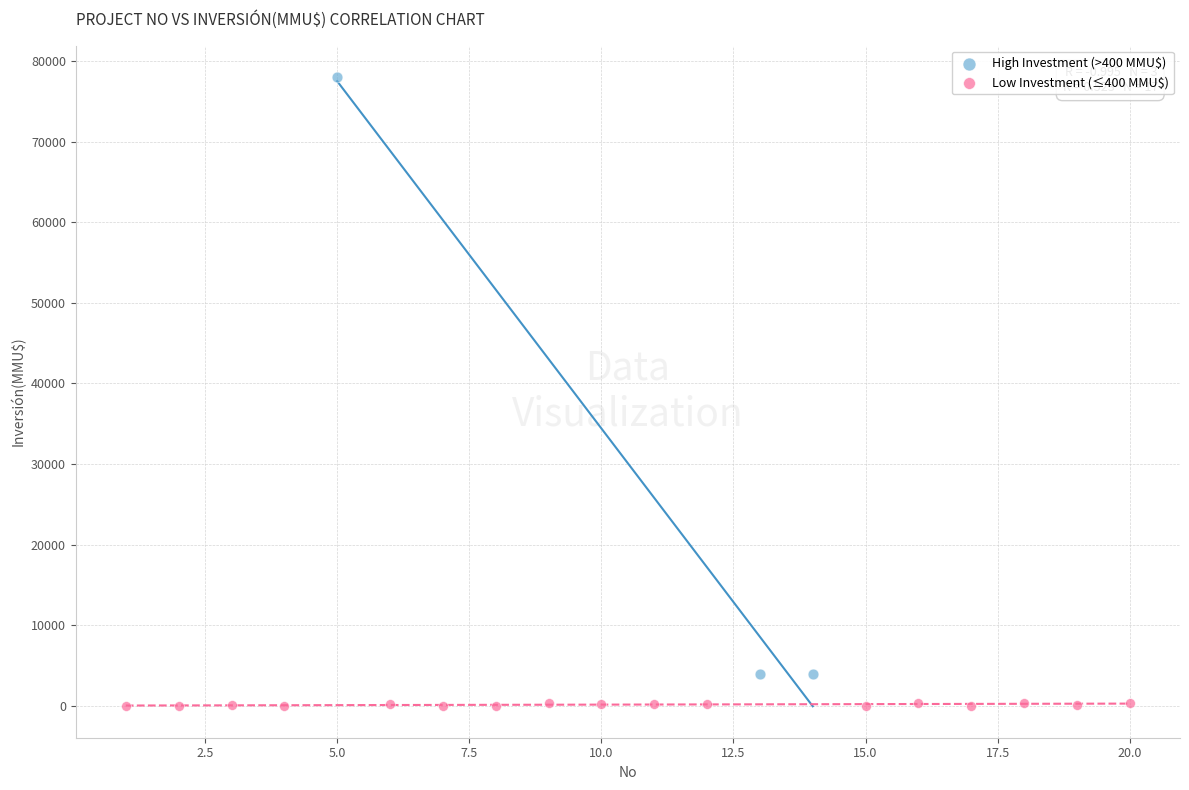

Which series contains the lowest Y value?

Low Investment (≤400 MMU$)